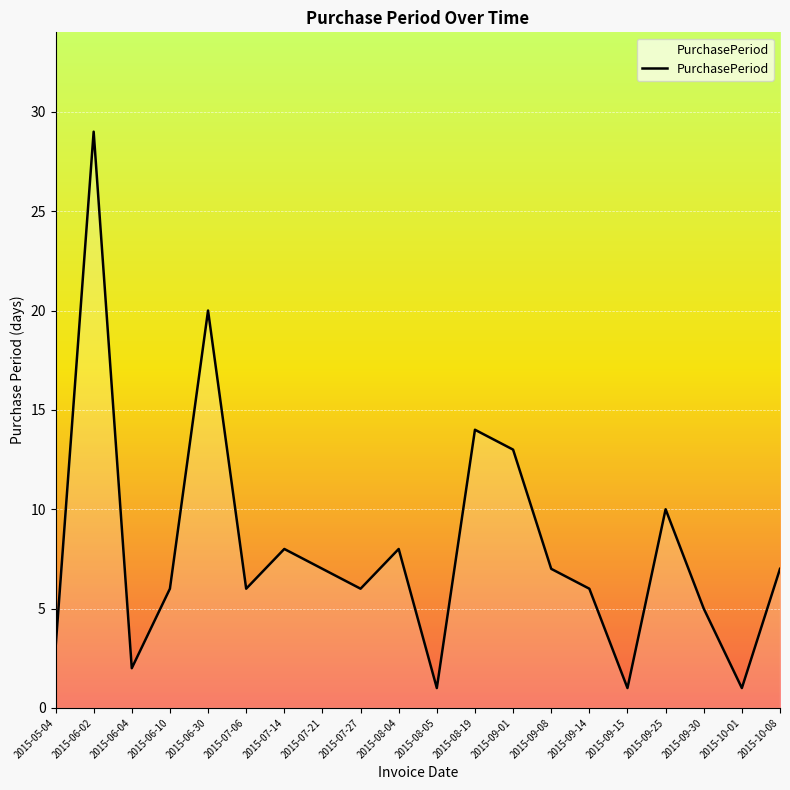

At which label is the value closest to 15?

2015-08-19